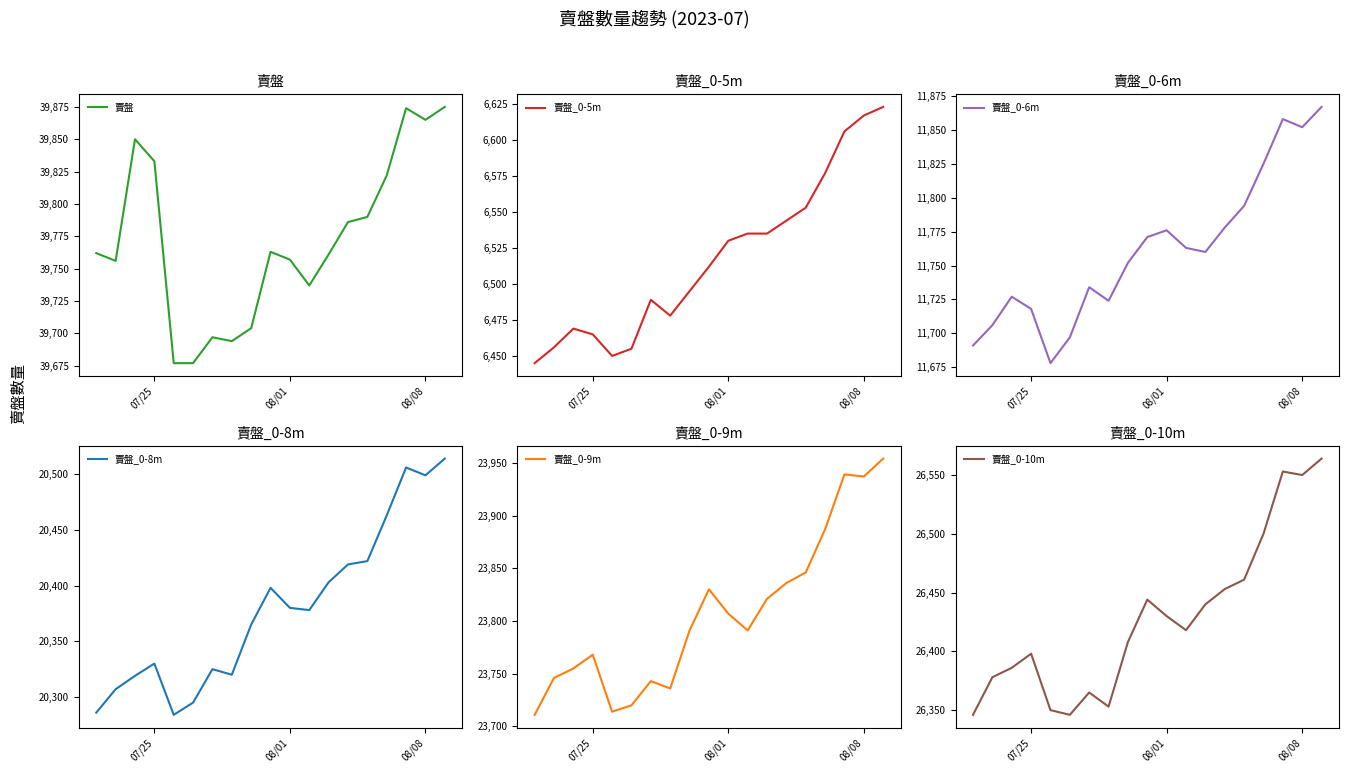

The value of 賣盤_0-9m at 08/01 is 12981. True or false?

False